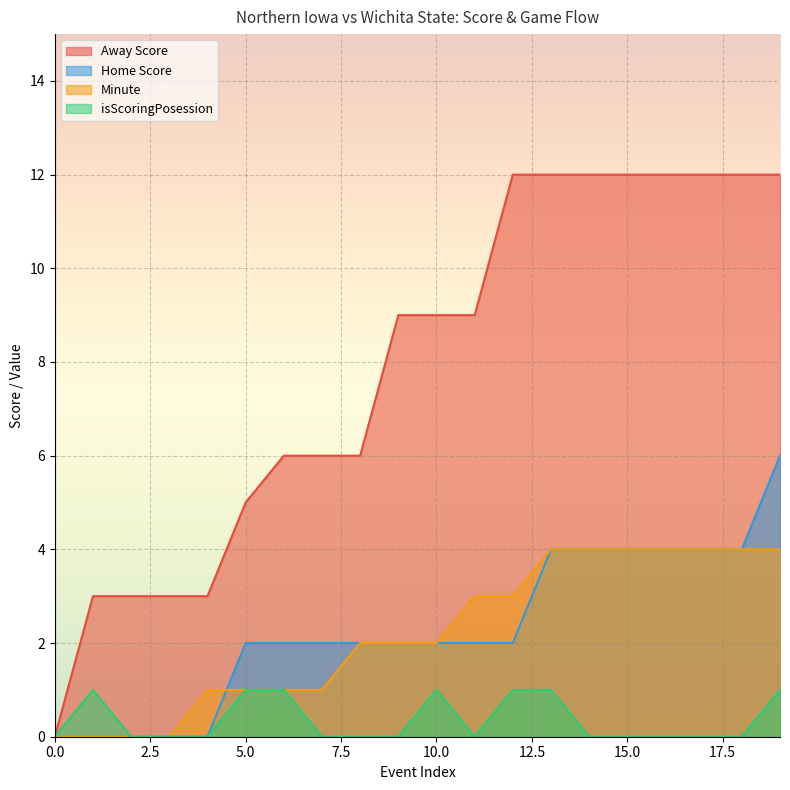

The value of Minute at 5 is 1. True or false?

False